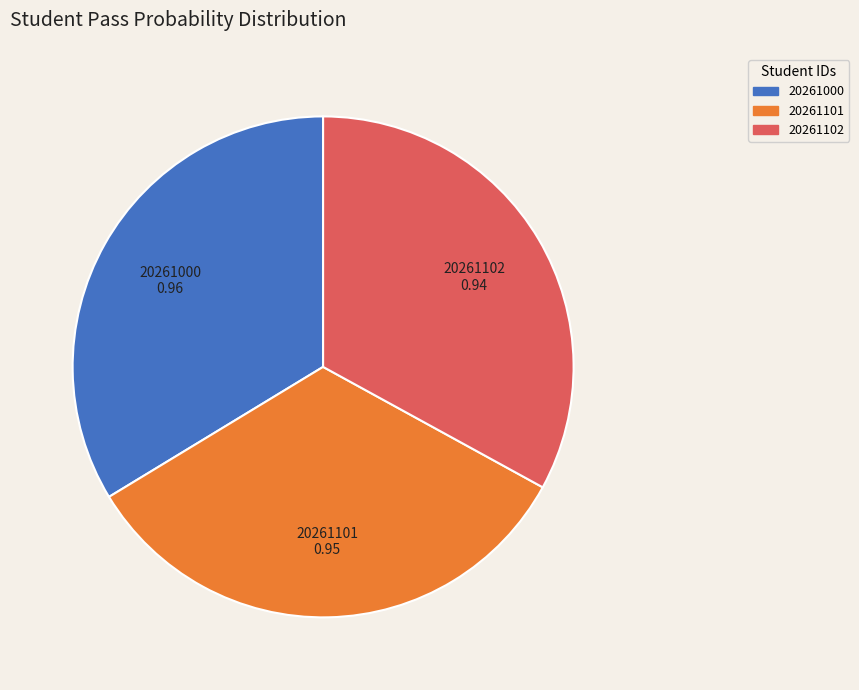

Does any single category account for the majority?

No